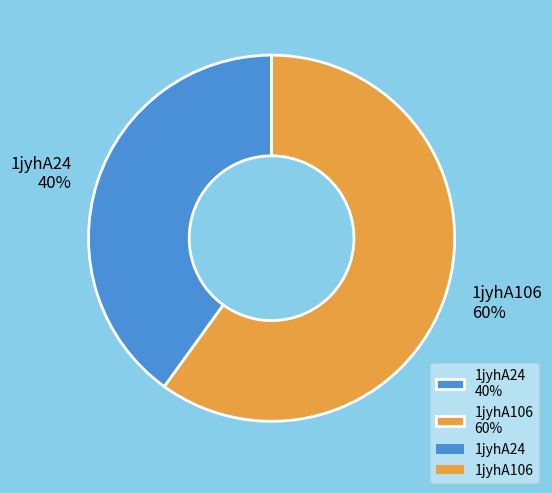

Is there a majority slice in this chart?

Yes